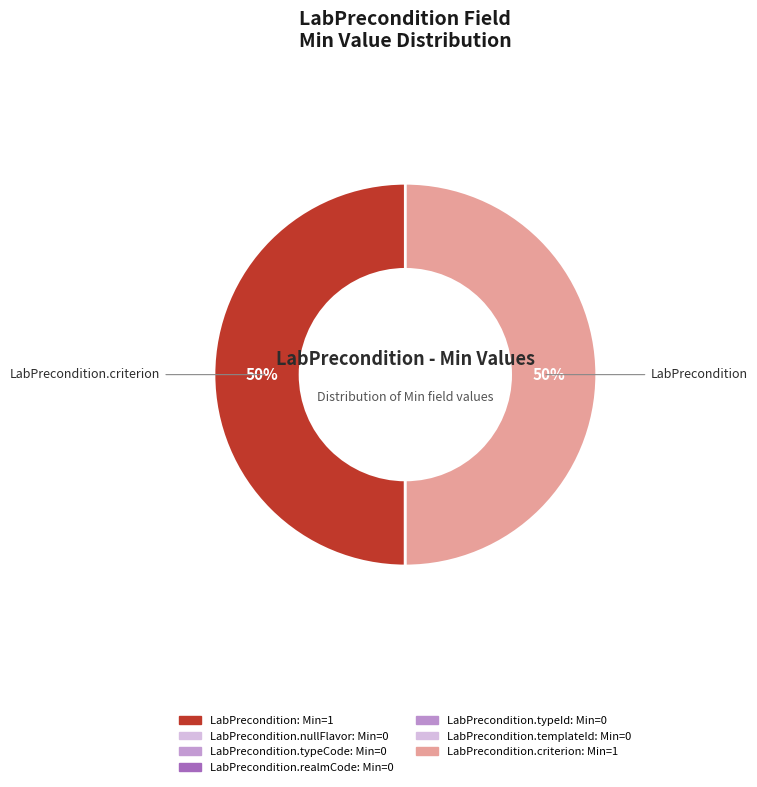

Which category has the smallest portion of the pie?

LabPrecondition.nullFlavor